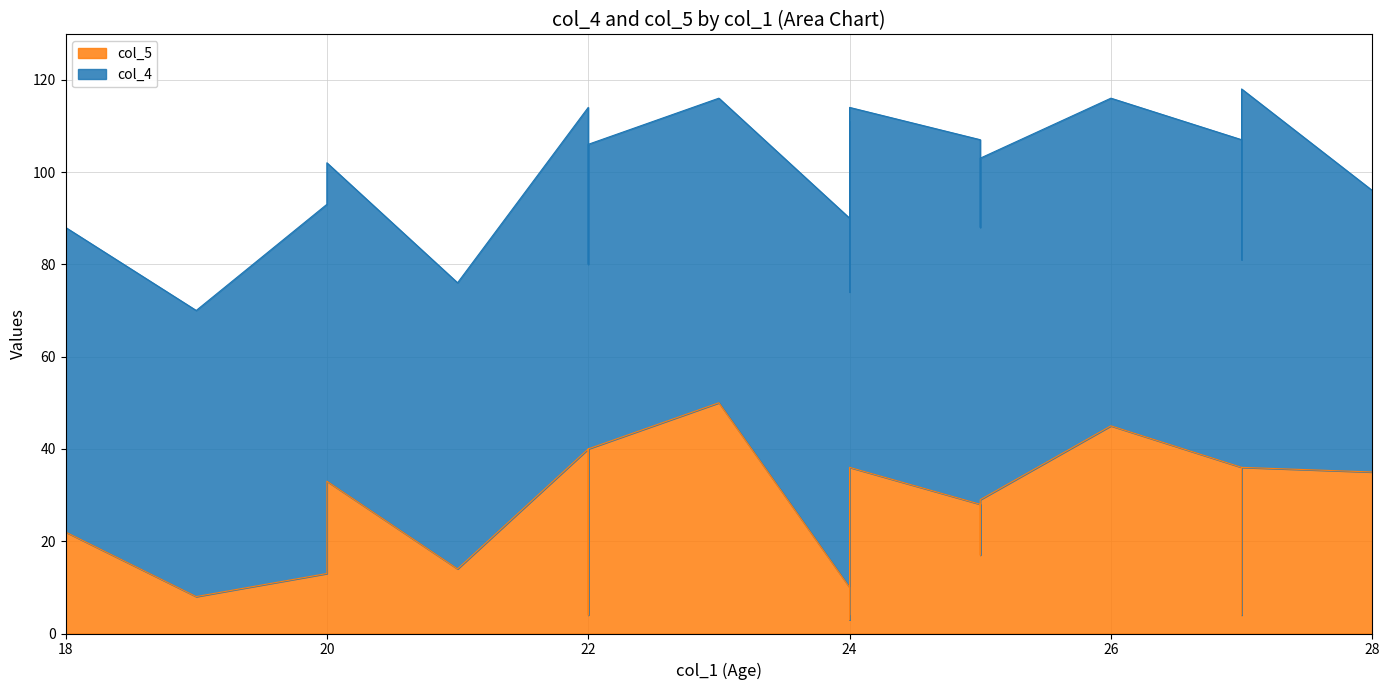

What is the average value of the col_5 series?

25